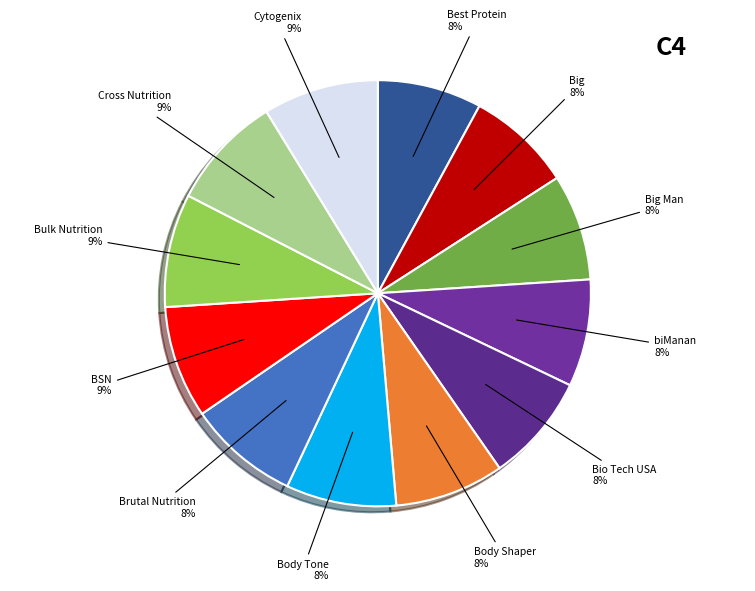

To the nearest percent, what is the combined percentage of Best Protein and Cytogenix?

17%